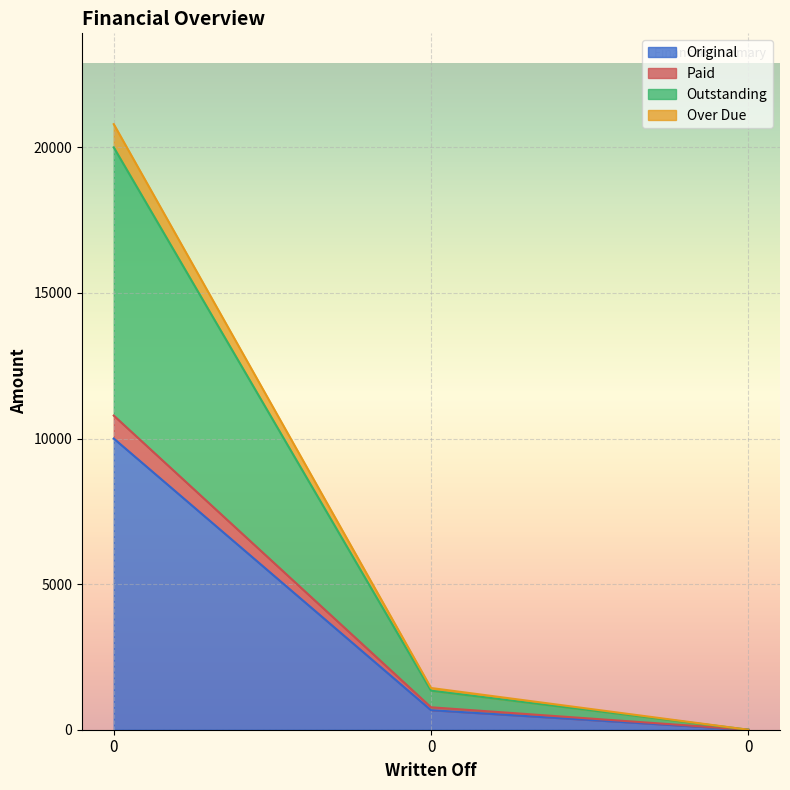

How many values in Original are above zero?

2